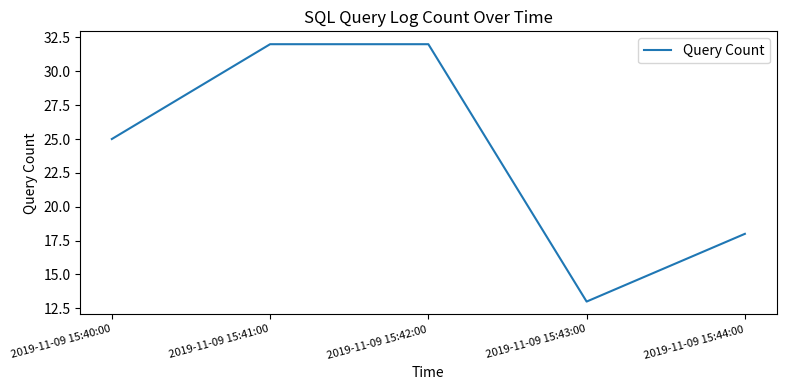

Approximately how many times larger is the value at 2019-11-09 15:42:00 compared to 2019-11-09 15:43:00?

2.5